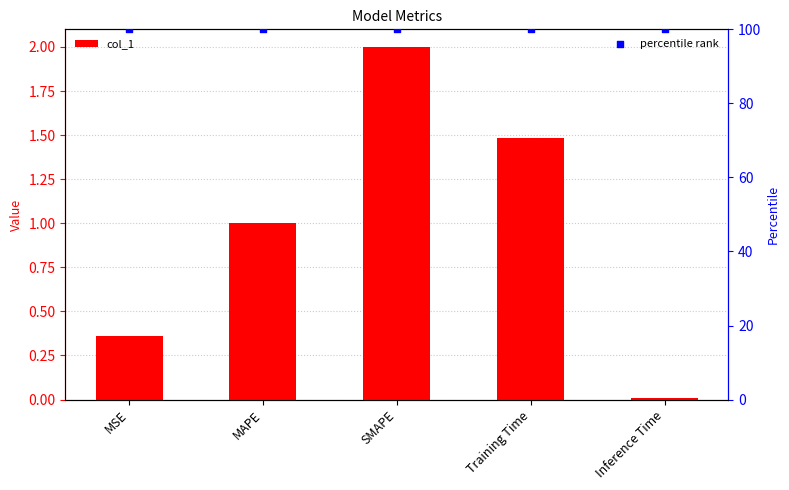

At which category is the sum across all series the highest?

SMAPE